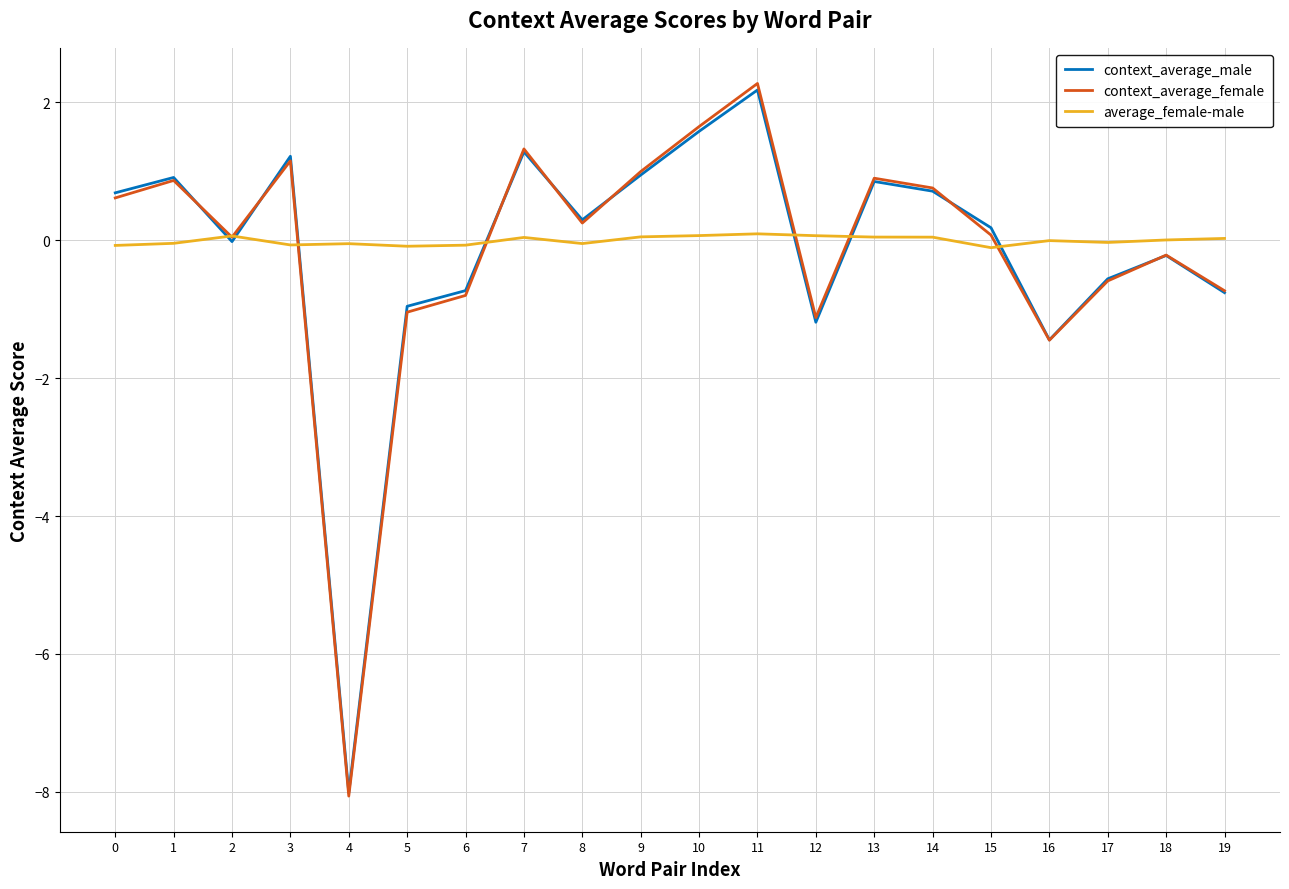

At which category does context_average_female reach its first local peak?

1